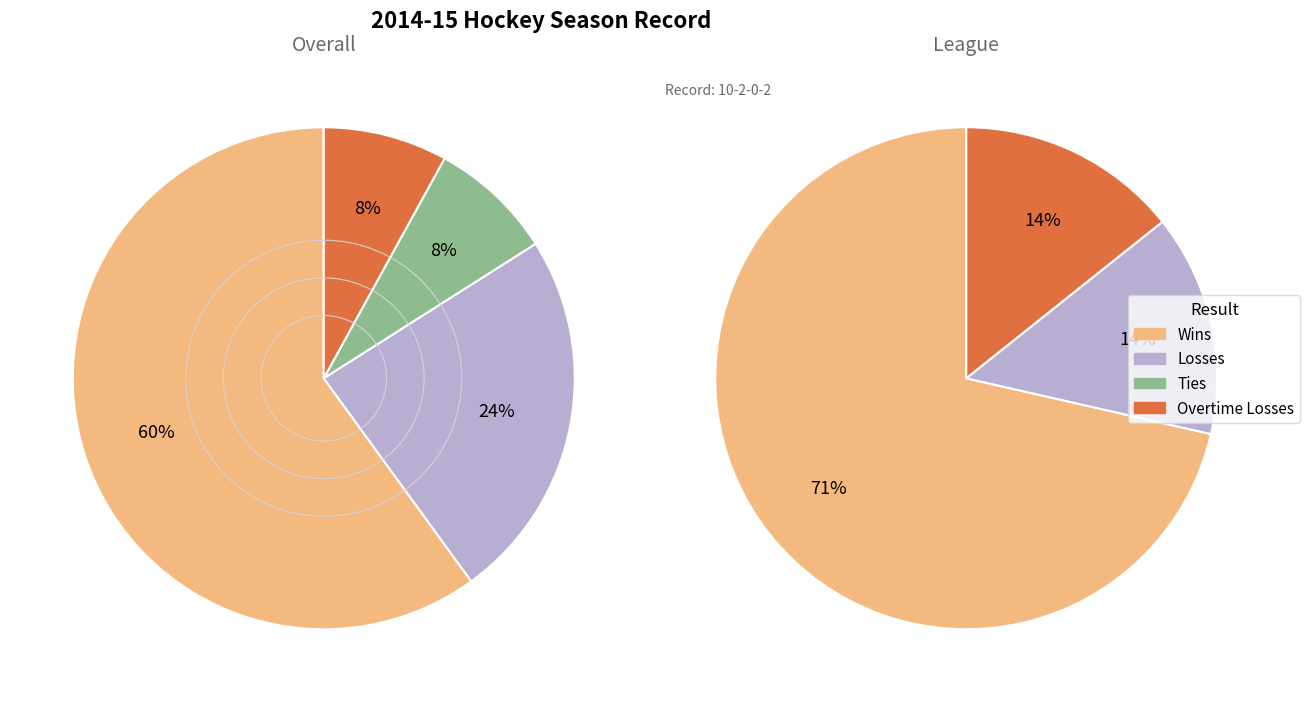

Approximately how many times larger is the value at Losses compared to Overtime Losses?

3.0